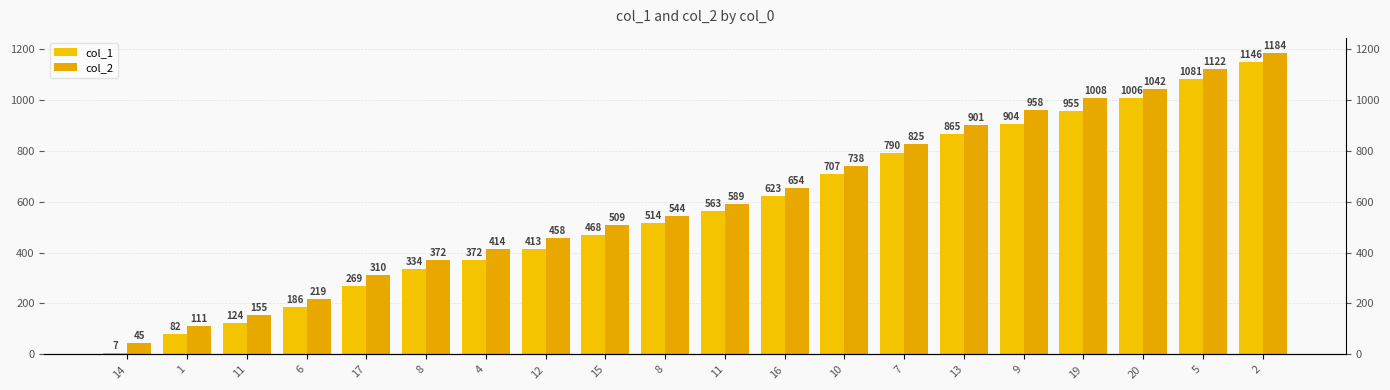

What is the difference between the col_2 values at 13 and 6?

682